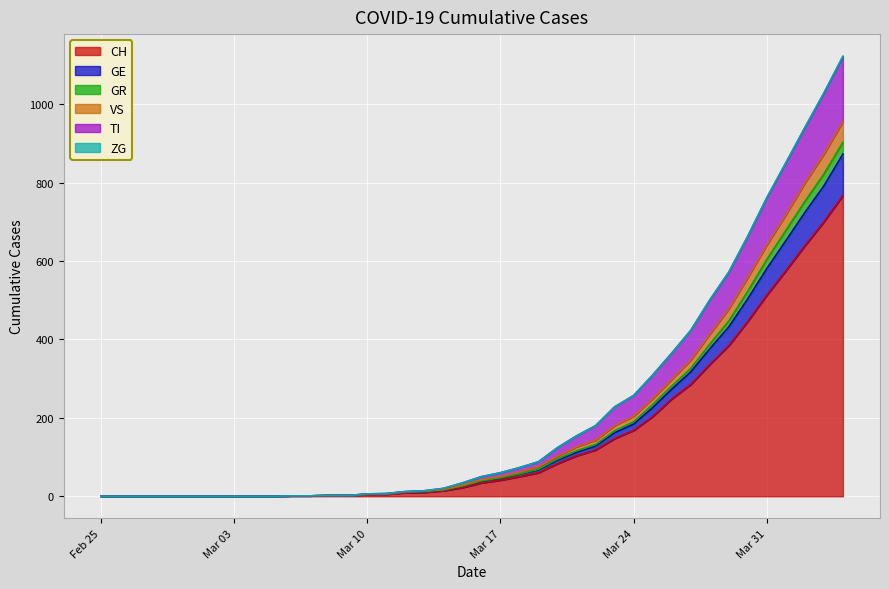

What position from the left is 2020-03-12?

17